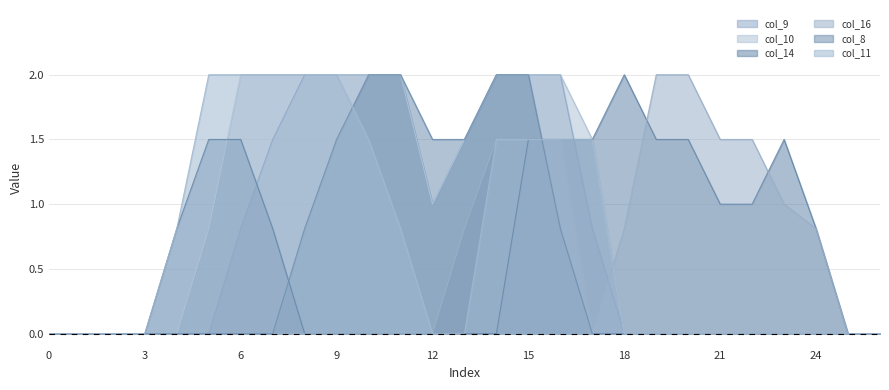

Rank the series by their maximum value, from highest to lowest.

col_9, col_10, col_14, col_16, col_8, col_11